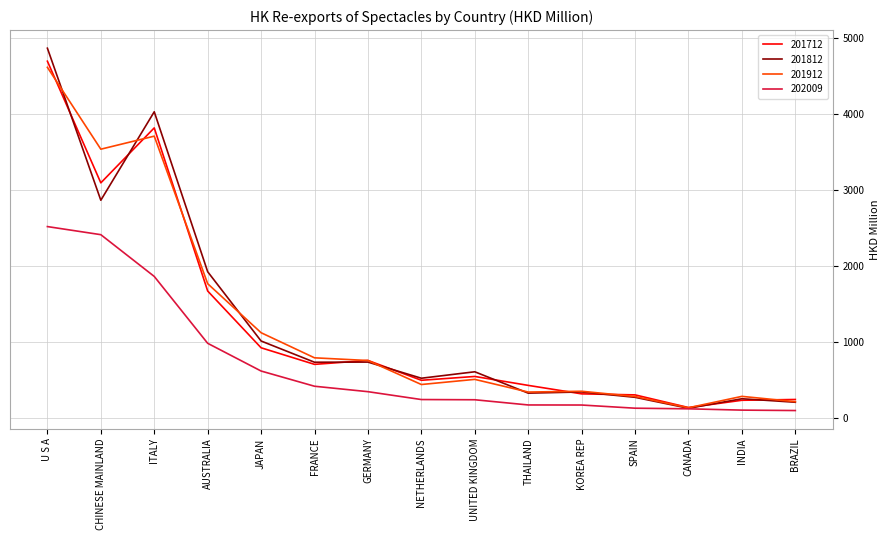

What is the maximum value for 201712?

4688.9